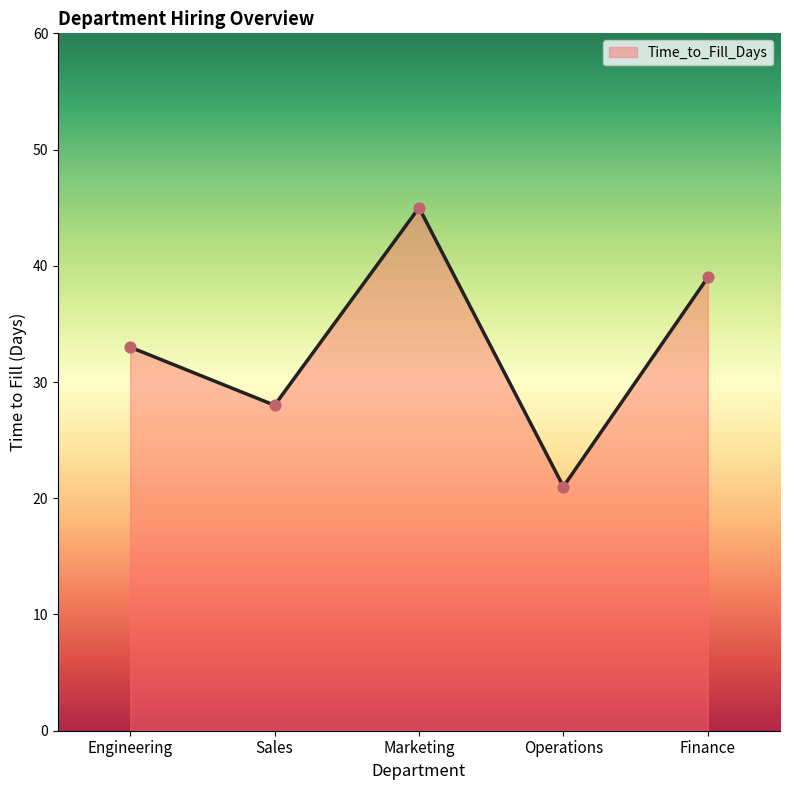

Between Operations and Engineering, which is larger?

Engineering